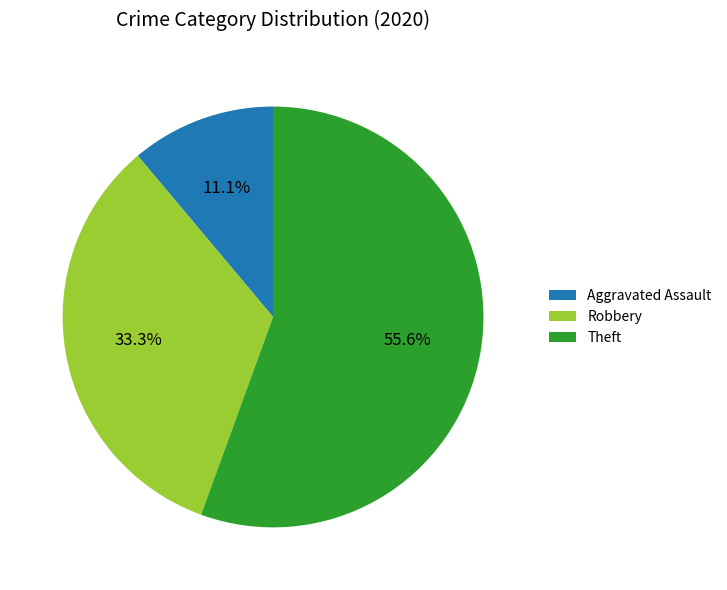

Count the number of slices in the pie.

3